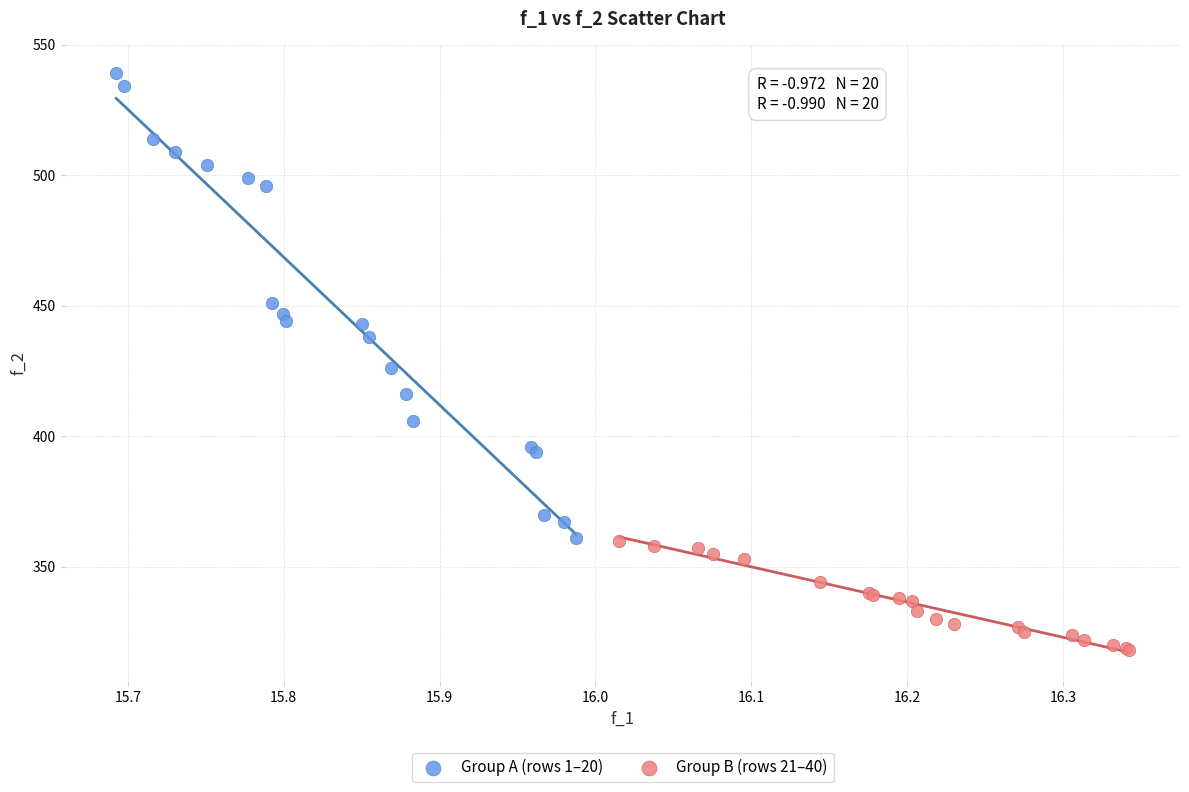

Which series reaches the minimum Y coordinate?

Group B (rows 21–40)